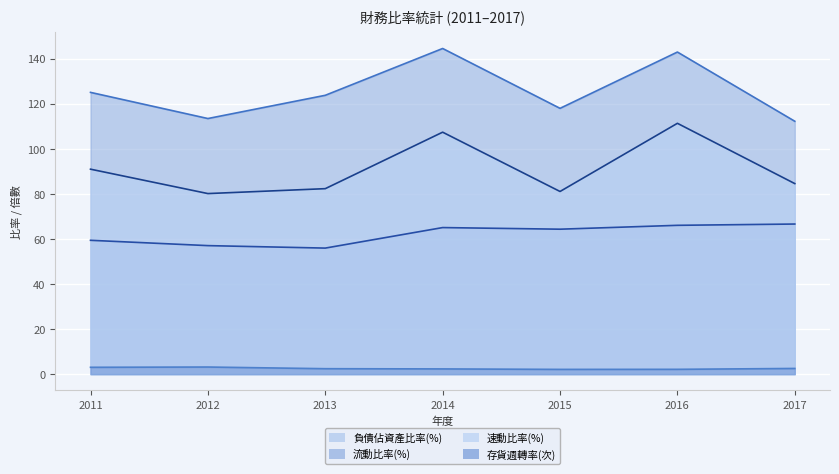

Rank the series by their maximum value, from highest to lowest.

流動比率(%), 速動比率(%), 負債佔資產比率(%), 存貨週轉率(次)